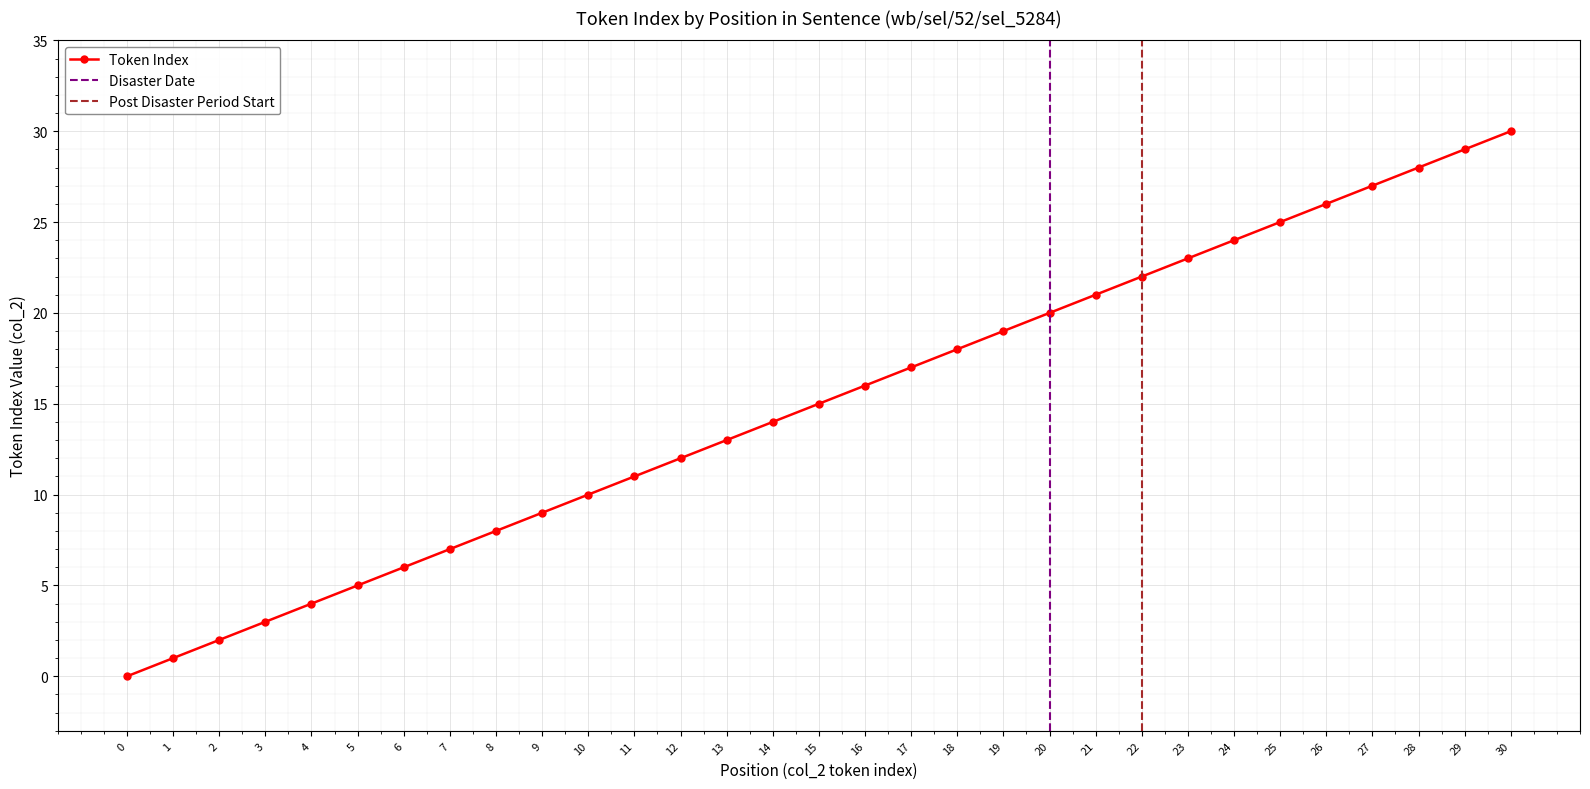

What is the average value?

15